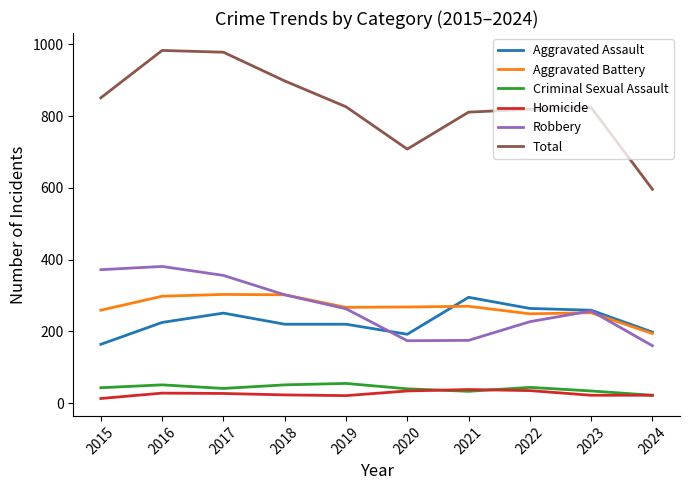

How many lines are shown in the chart?

6